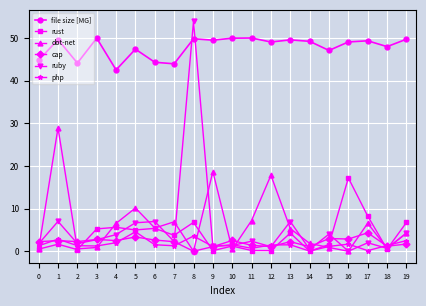

Does the chart display data point markers on the line(s)?

Yes